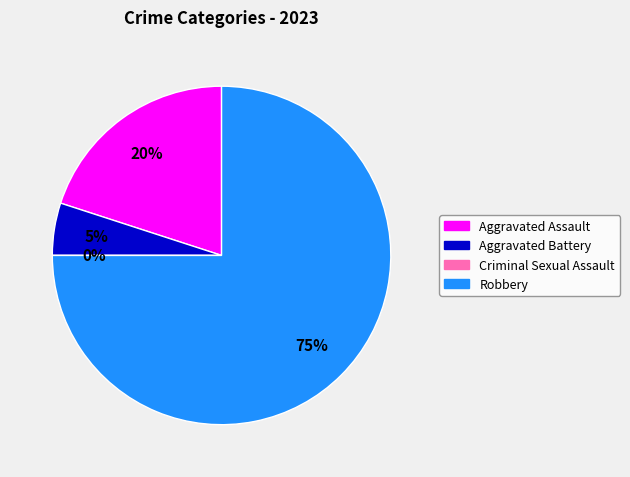

Which category has the biggest portion of the pie?

Robbery